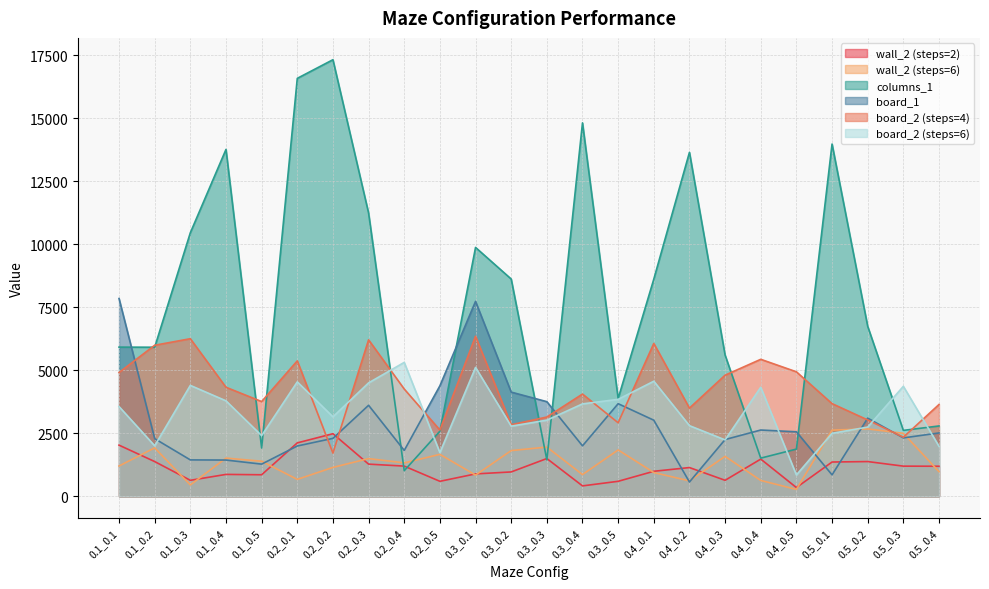

What is the minimum value for wall_2 (steps=6)?

268